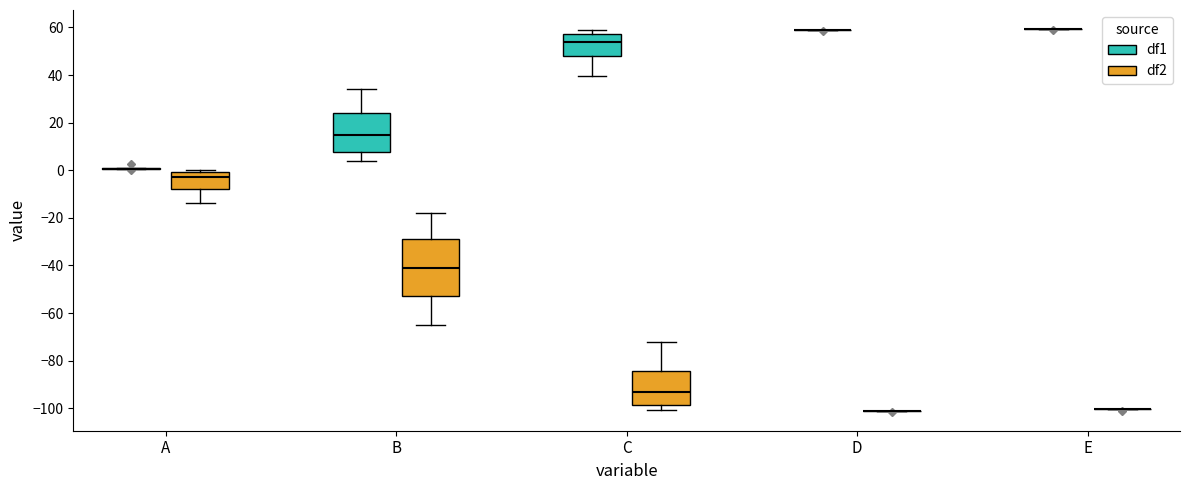

Which box is the tallest, from its lower edge to its upper edge?

B (df2)